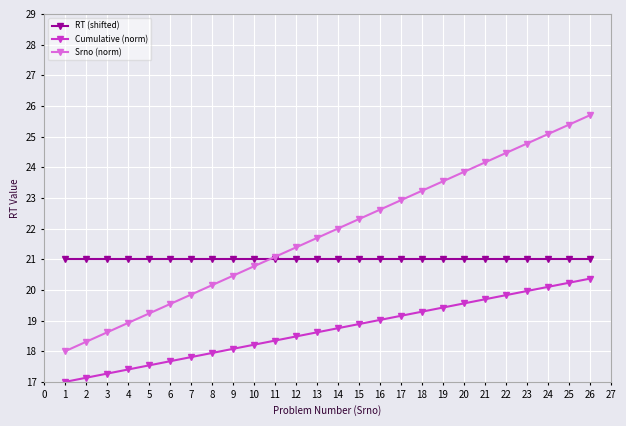

True or false: Srno (norm) has a value of 38.6 at 23.

False